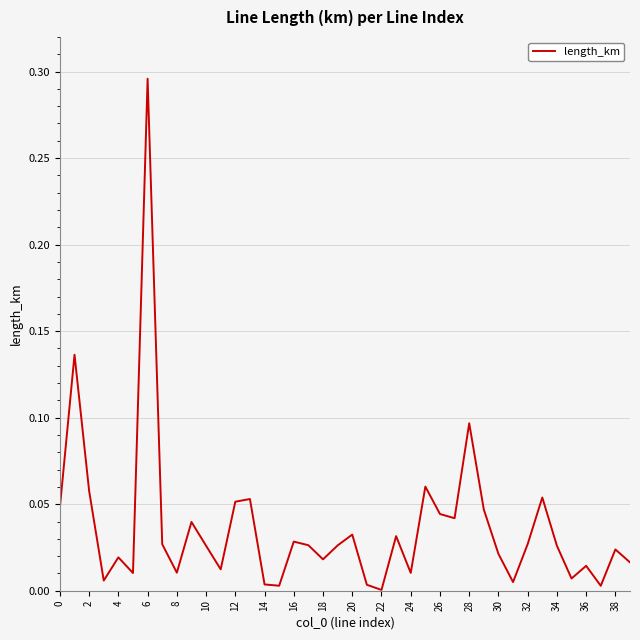

Where is the data nearest to the value 0?

22